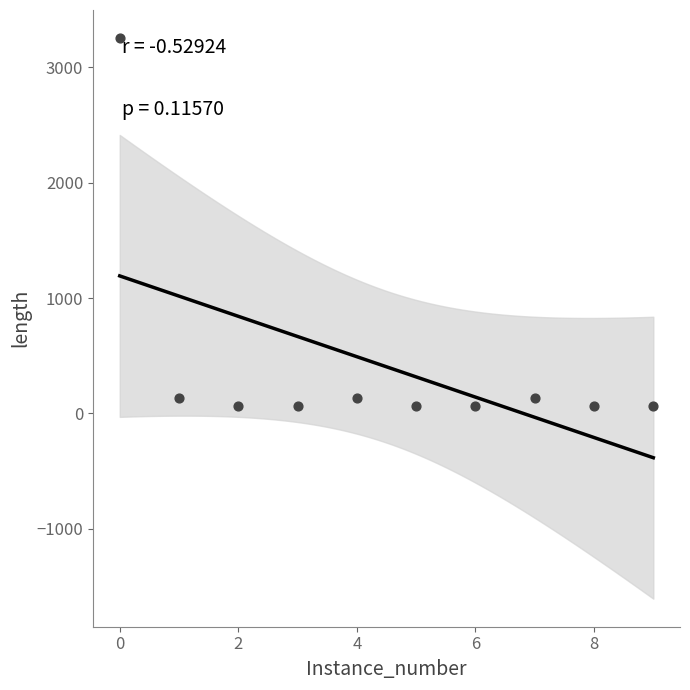

What is the range of Y values (max minus min)?

3187